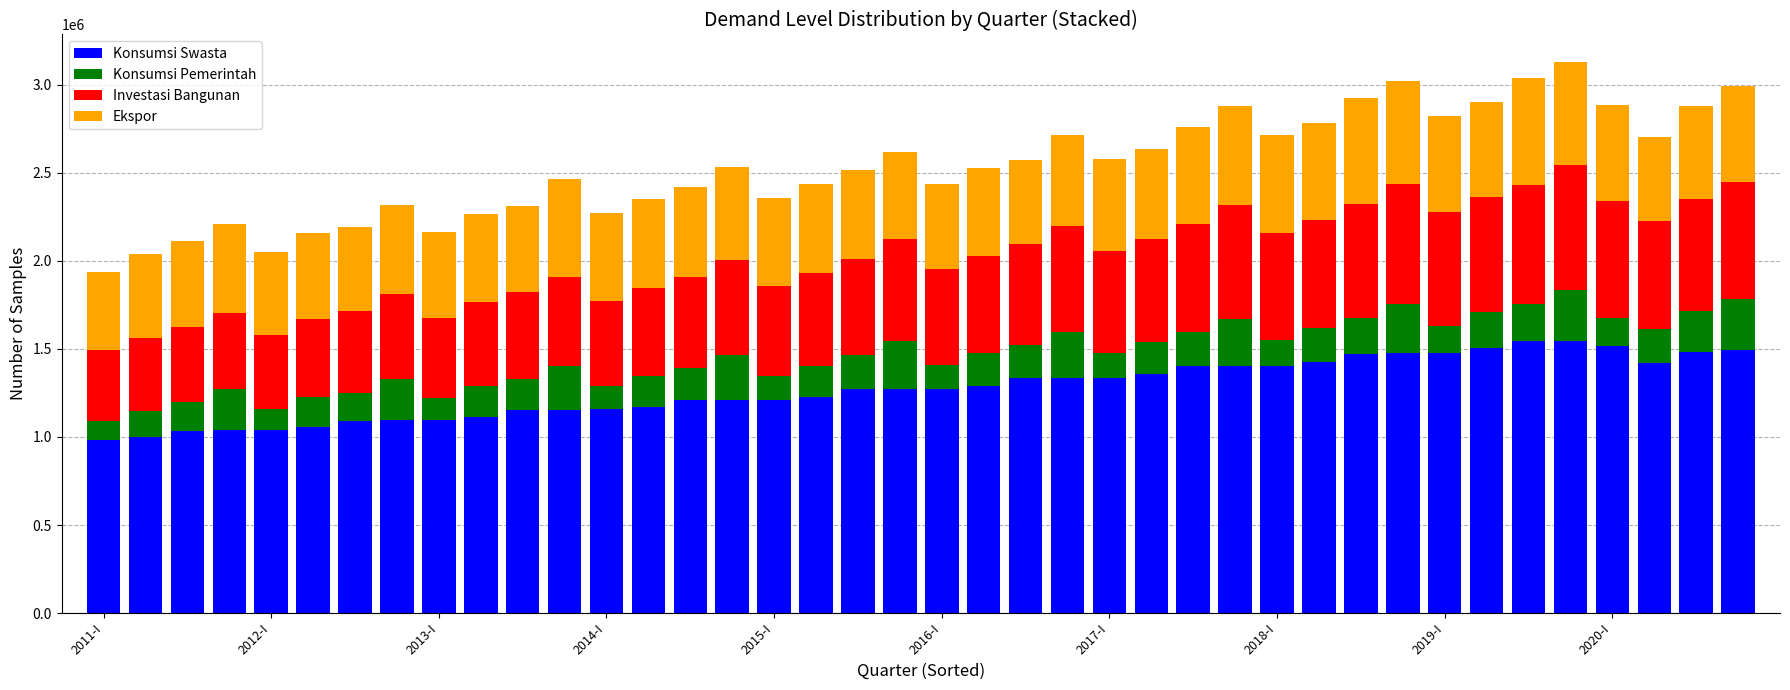

What is the difference between the second highest and second lowest values in the Konsumsi Swasta series?

547043.6